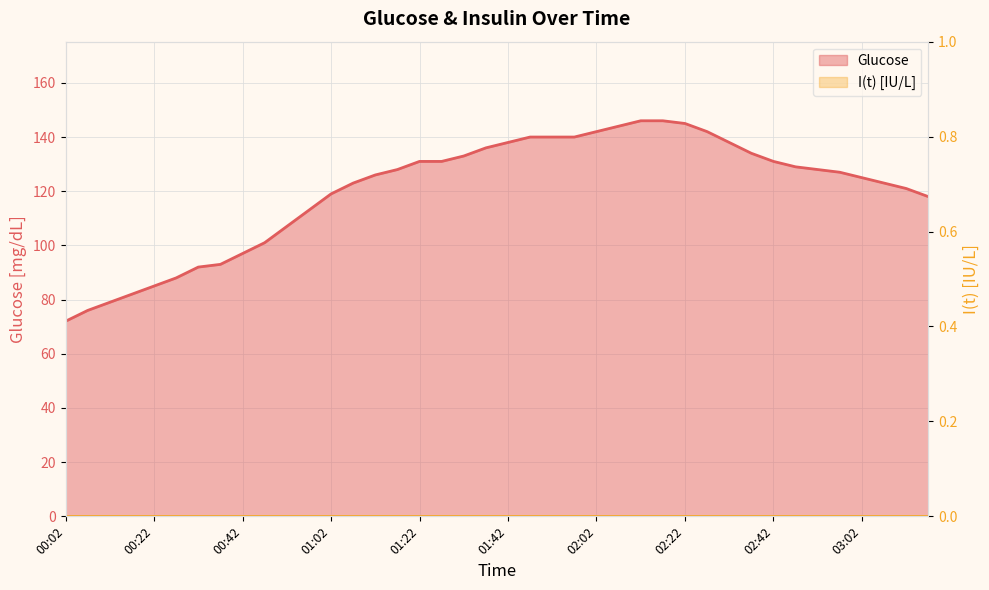

What position from the right is 00:47?

31